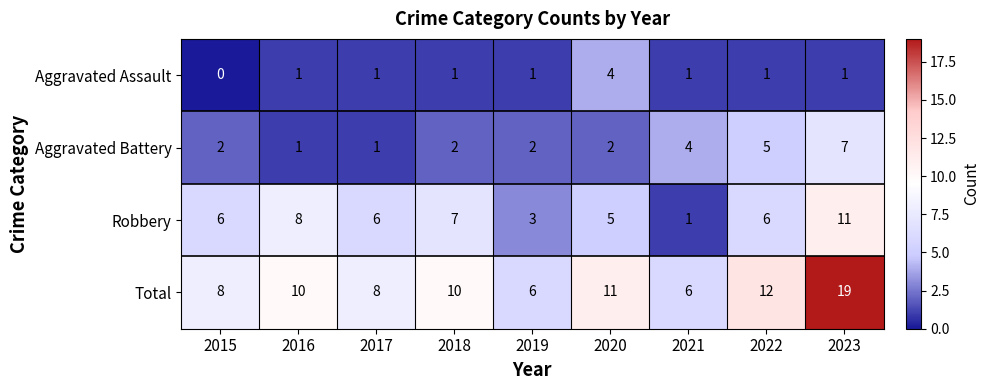

What is the sum of the Robbery values at 2021 and 2016?

9